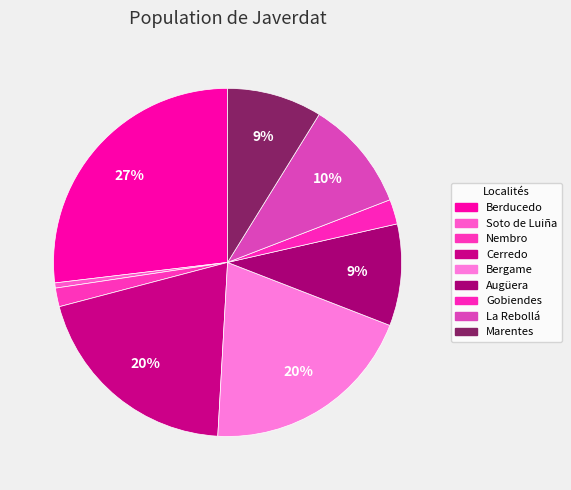

The La Rebollá slice represents 10% of the pie. True or false?

True